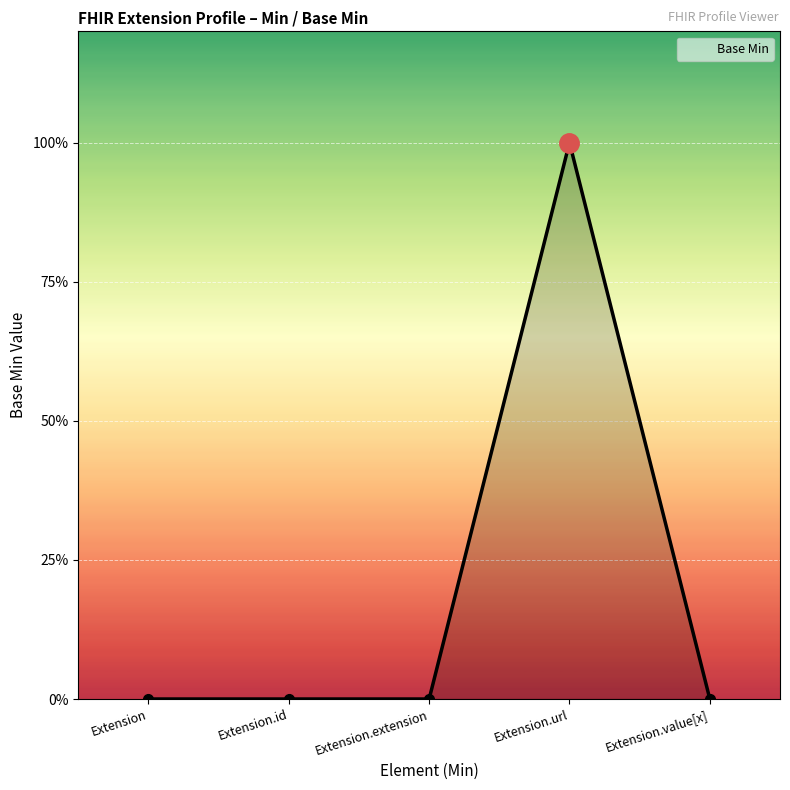

Reading right to left, list all the values displayed in this chart.

0	1	0	0	0